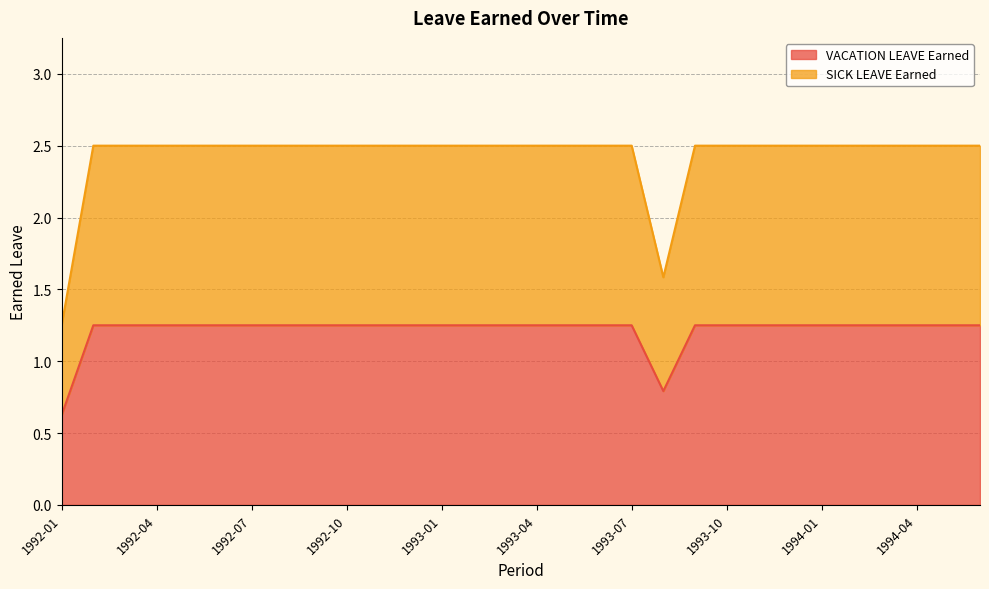

True or false: VACATION LEAVE Earned has more than 2 points higher than both neighbors.

False